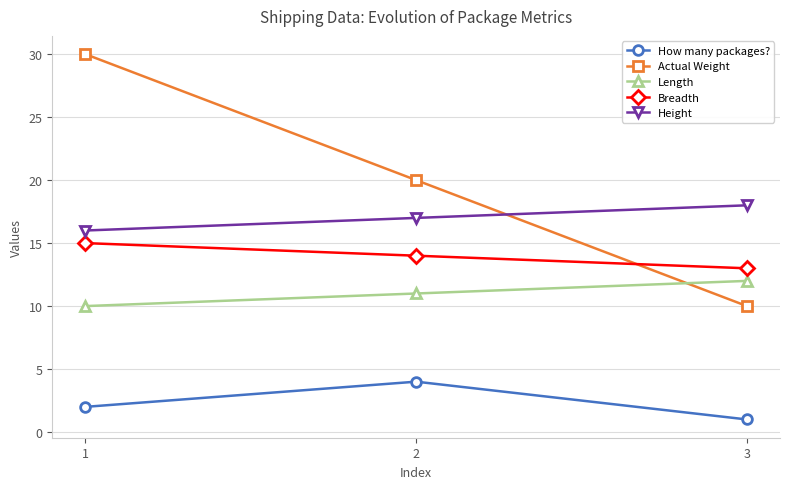

Where does the Breadth series first go above 14?

1